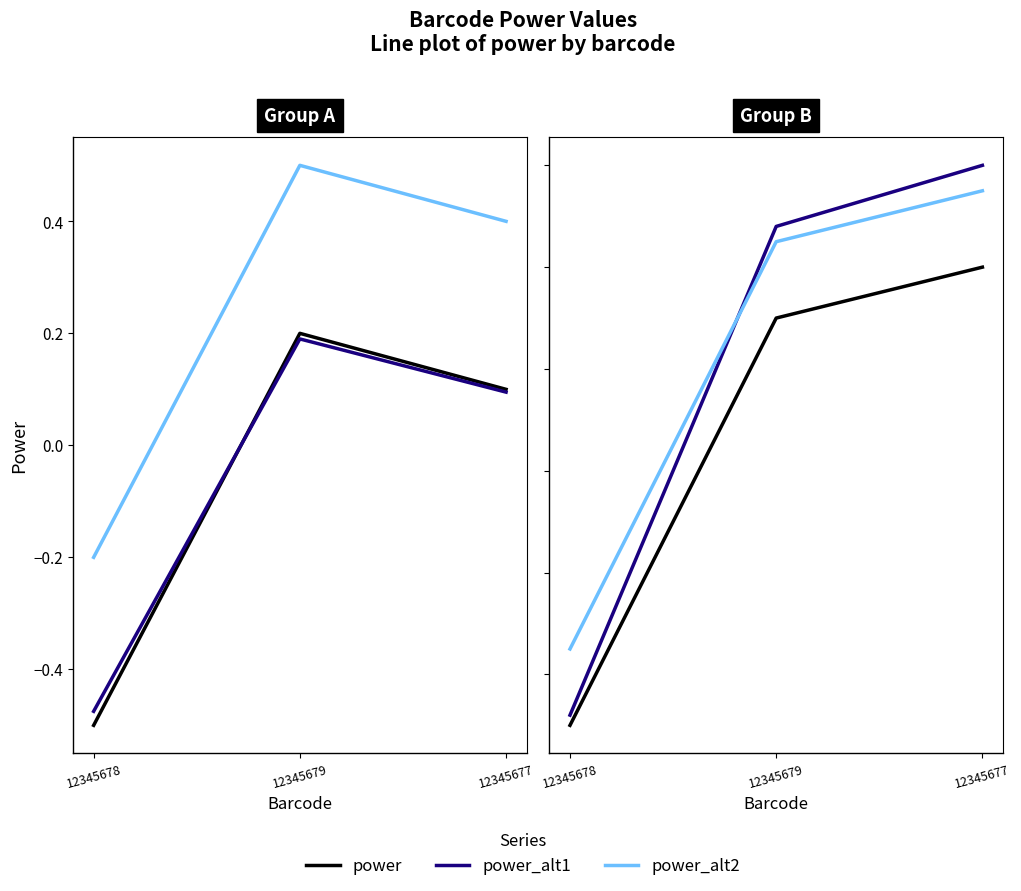

Rank the categories by power_alt1 value from highest to lowest.

12345677, 12345679, 12345678